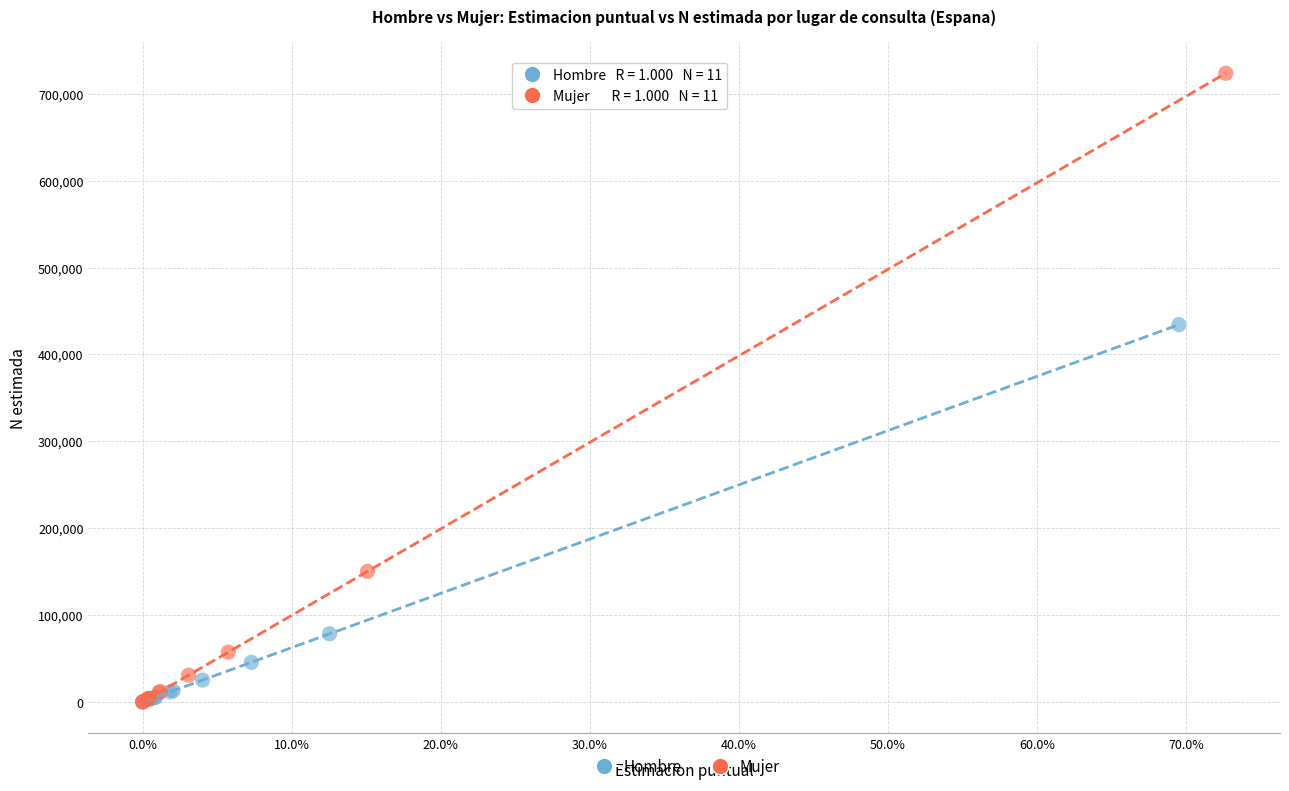

Which series has the widest spread of Y values?

Mujer